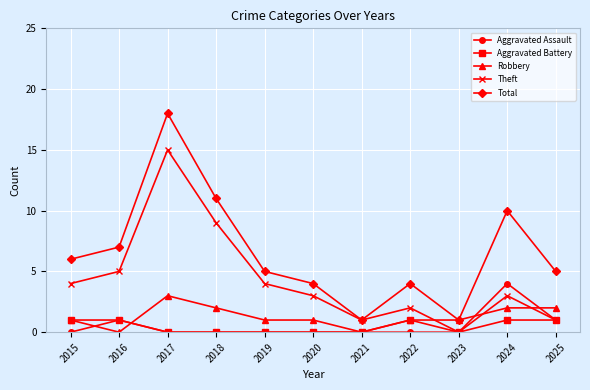

At which label does Theft reach its minimum?

2023